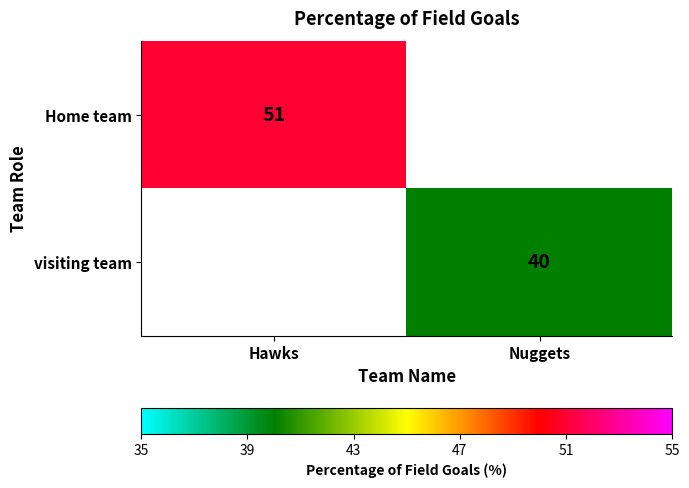

True or false: visiting team has a value of 64 at Nuggets.

False